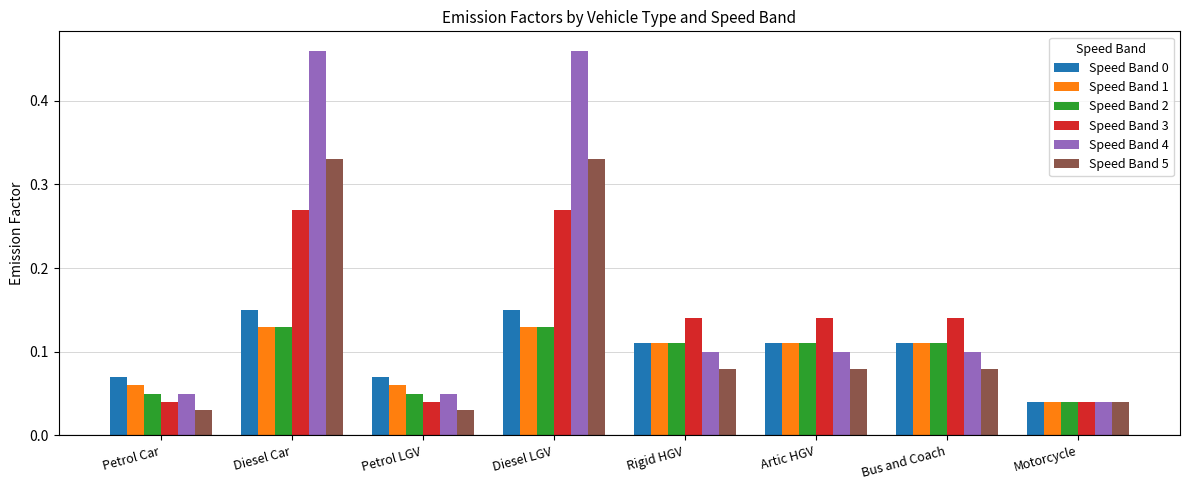

Which series has the widest spread of values?

Speed Band 4